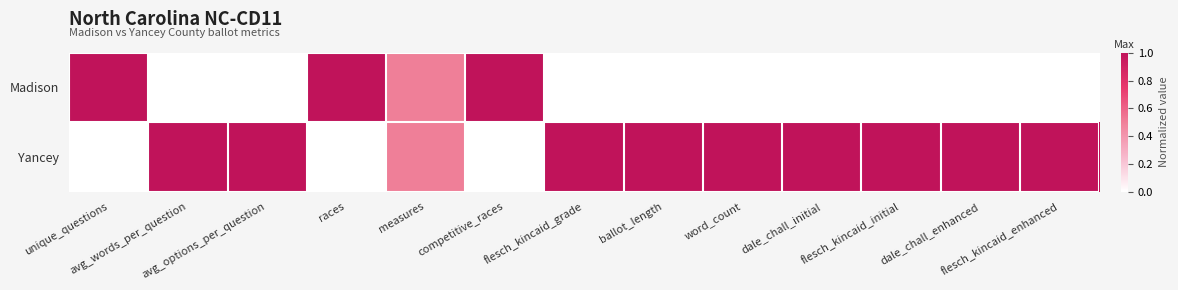

Reading right to left, list all the values displayed in this chart.

Madison: flesch_kincaid_enhanced=0.0	dale_chall_enhanced=0.0	flesch_kincaid_initial=0.0	dale_chall_initial=0.0	word_count=0.0	ballot_length=0.0	flesch_kincaid_grade=0.0	competitive_races=1.0	measures=0.5	races=1.0	avg_options_per_question=0.0	avg_words_per_question=0.0	unique_questions=1.0
Yancey: flesch_kincaid_enhanced=1.0	dale_chall_enhanced=1.0	flesch_kincaid_initial=1.0	dale_chall_initial=1.0	word_count=1.0	ballot_length=1.0	flesch_kincaid_grade=1.0	competitive_races=0.0	measures=0.5	races=0.0	avg_options_per_question=1.0	avg_words_per_question=1.0	unique_questions=0.0